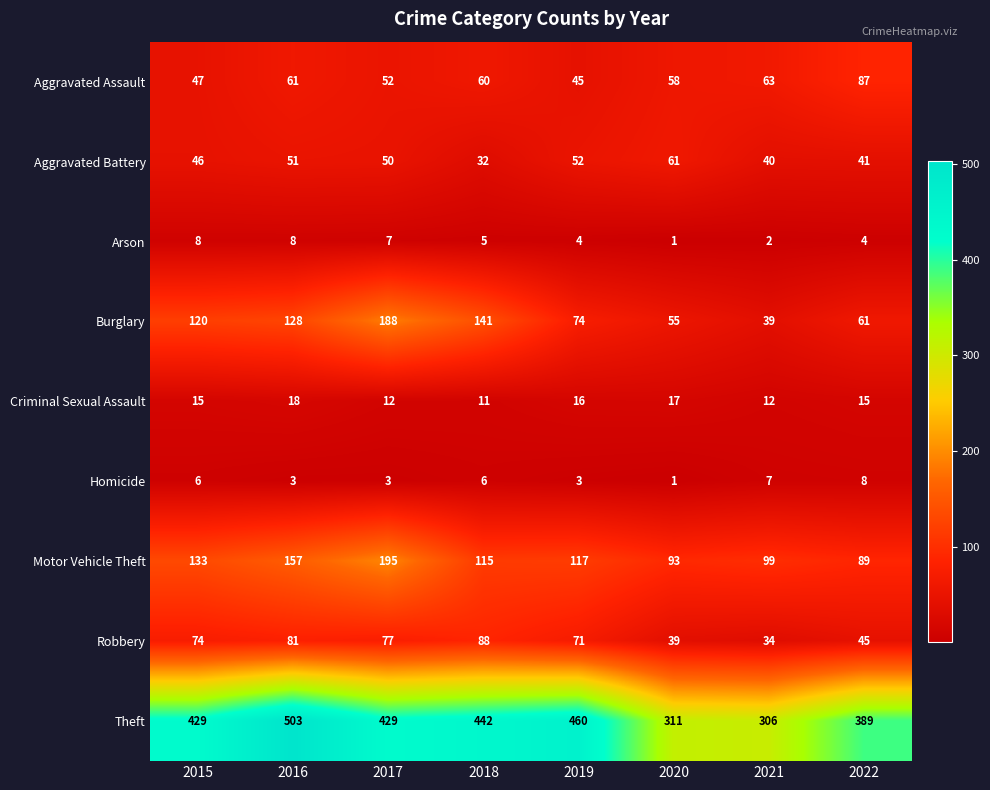

At how many categories does at least one series exceed 11?

8